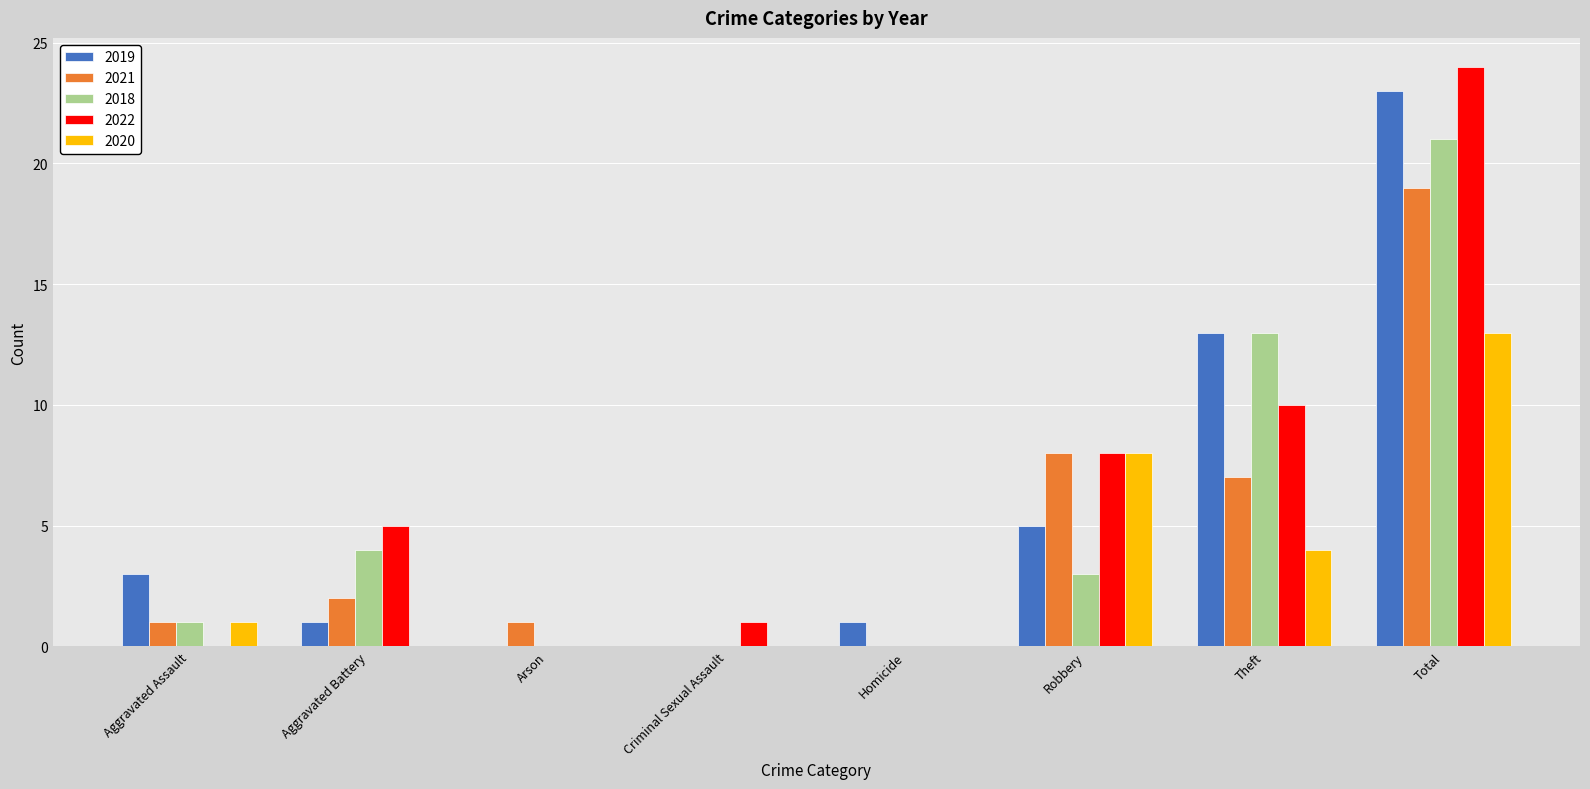

Between Aggravated Assault and Arson, which series saw the biggest shift?

2019